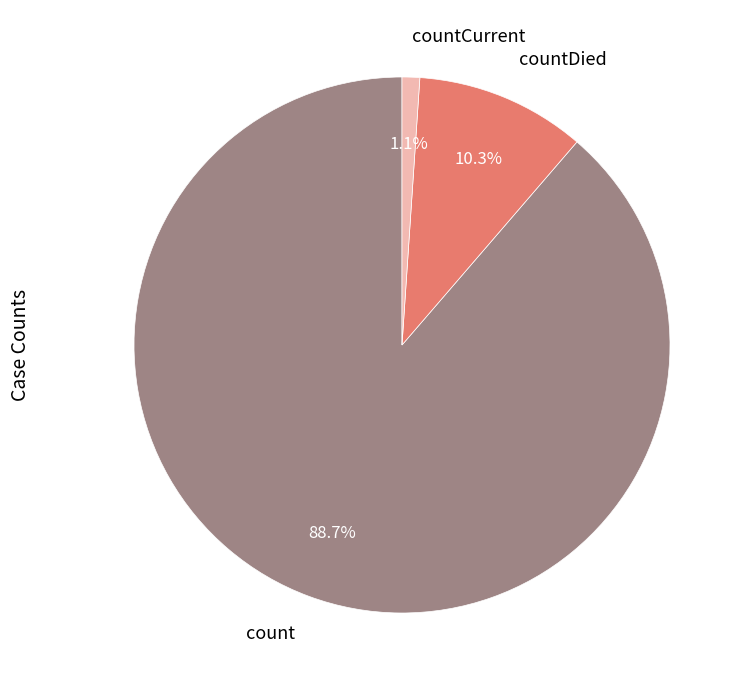

How many slices are in this pie chart?

3